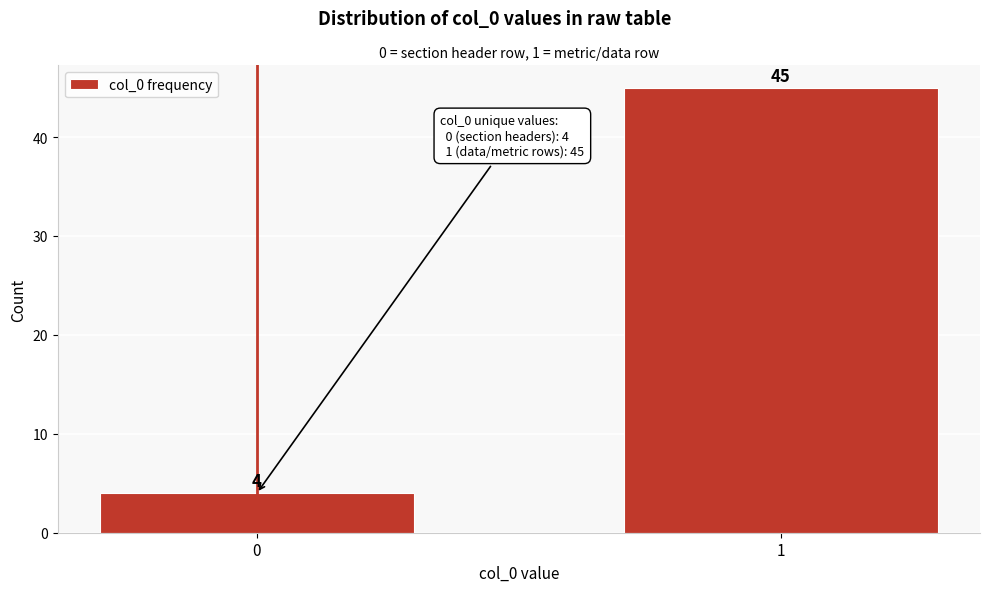

Reading left to right, extract all data points from this chart.

0=4	1=45